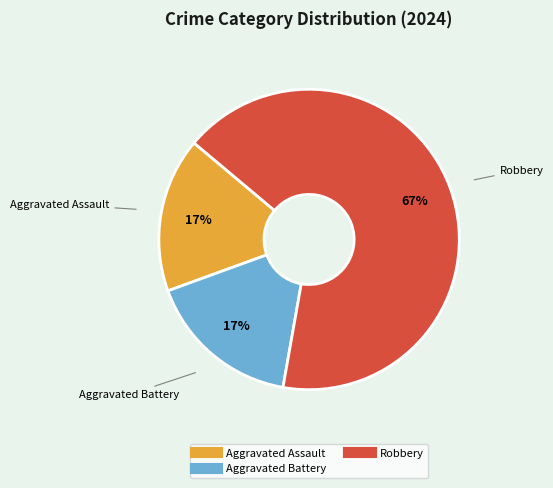

To the nearest percent, what is the average slice percentage?

33%